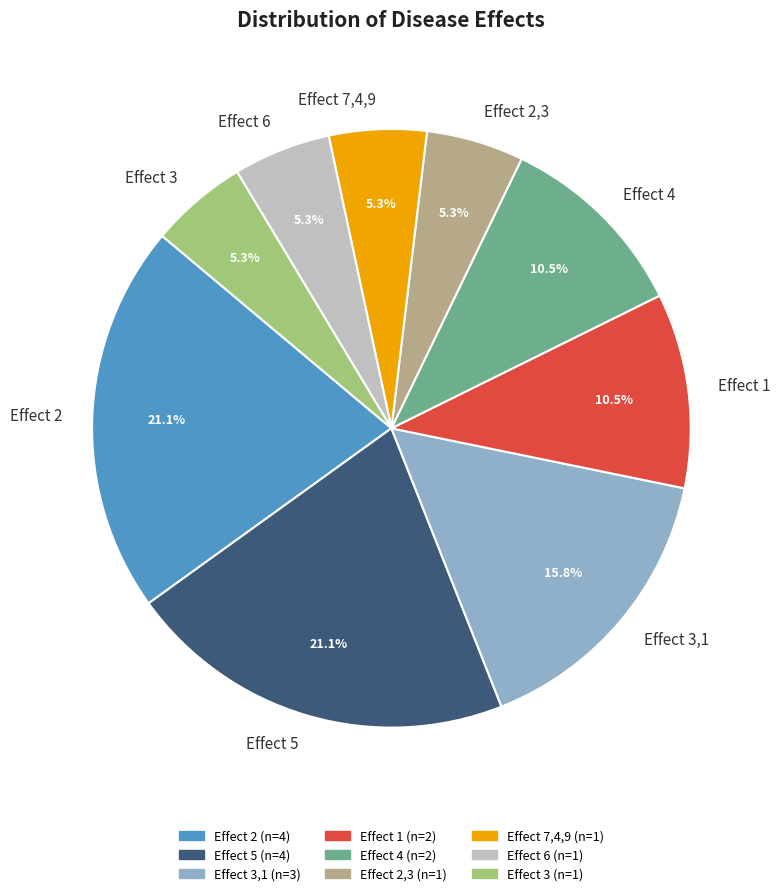

Does Effect 6 represent more than half of the total?

No